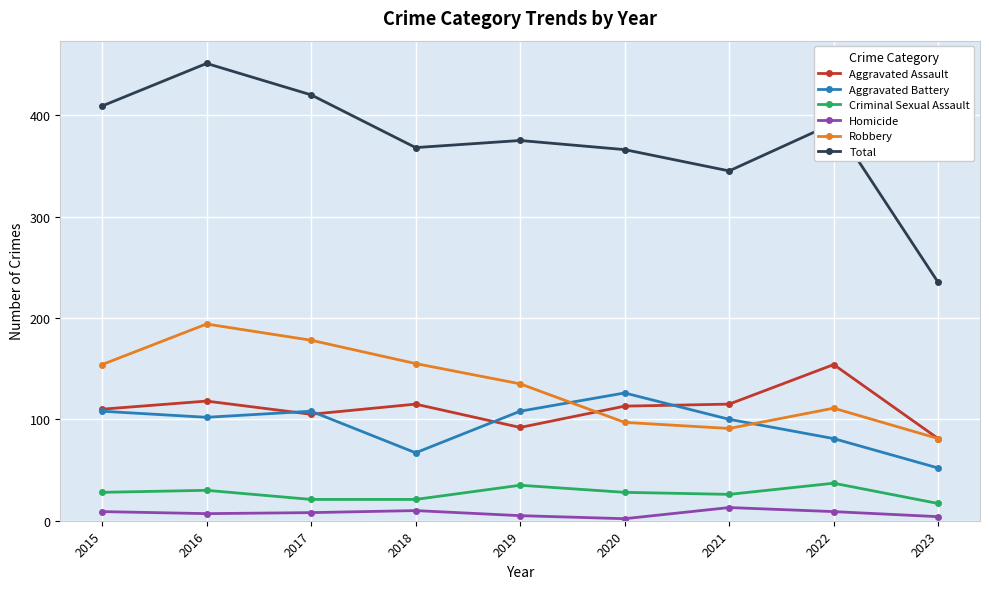

How many lines are shown in the chart?

6